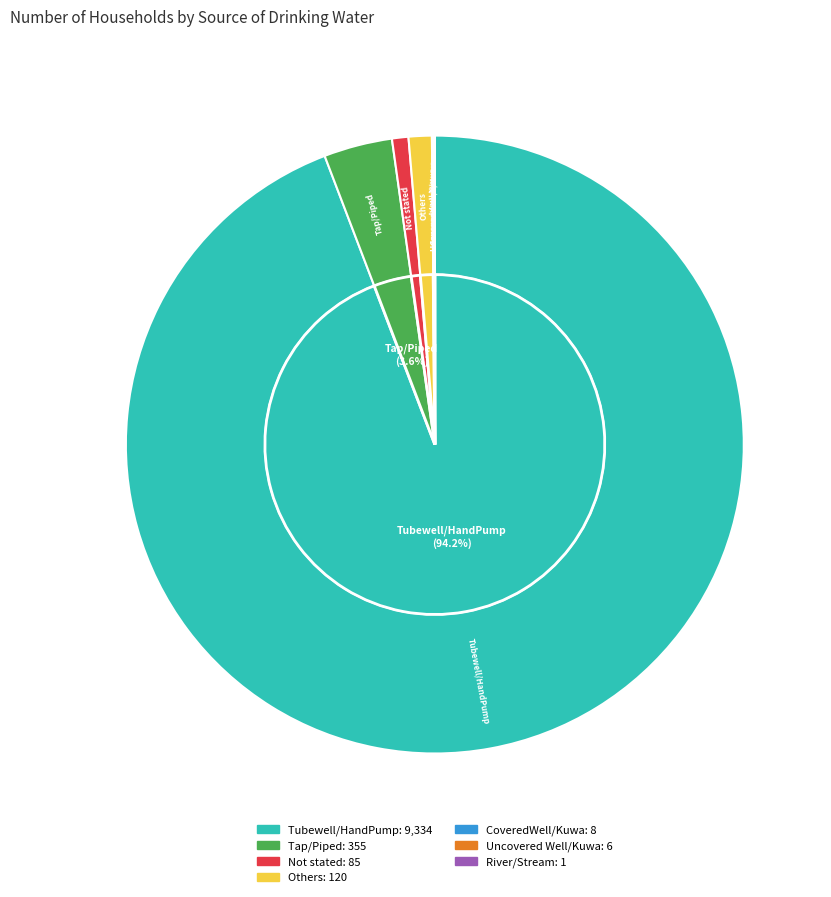

Rank the categories by value from highest to lowest.

Tubewell/HandPump, Tap/Piped, Others, Not stated, CoveredWell/Kuwa, Uncovered Well/Kuwa, River/Stream